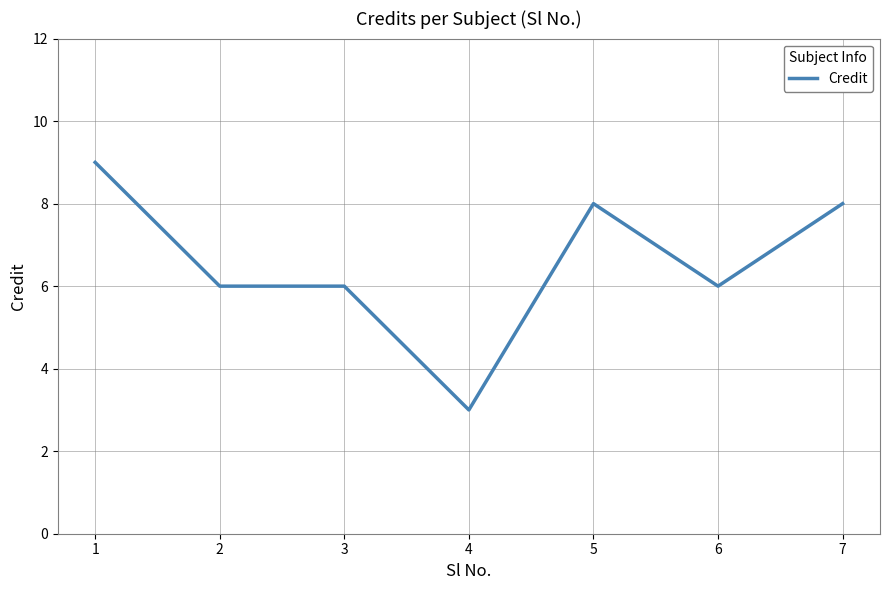

What is the ratio of the value at 2 to the value at 3?

1.0